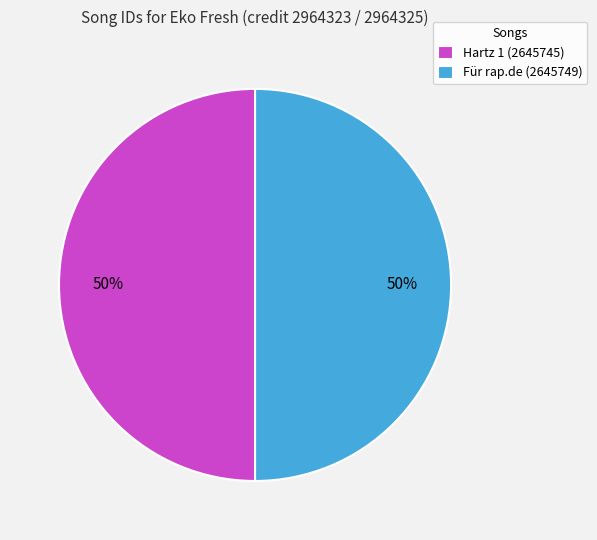

Do Hartz 1 (2645745) and Für rap.de (2645749) together represent more than half of the pie?

Yes